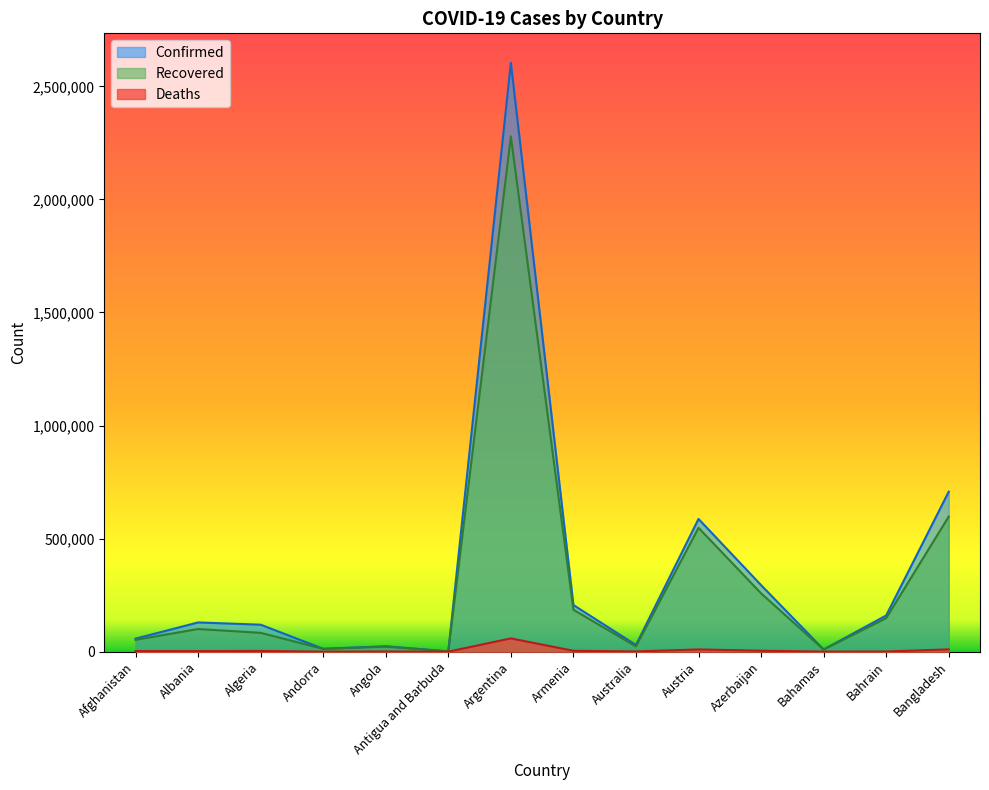

What is the greatest value displayed?

2604157